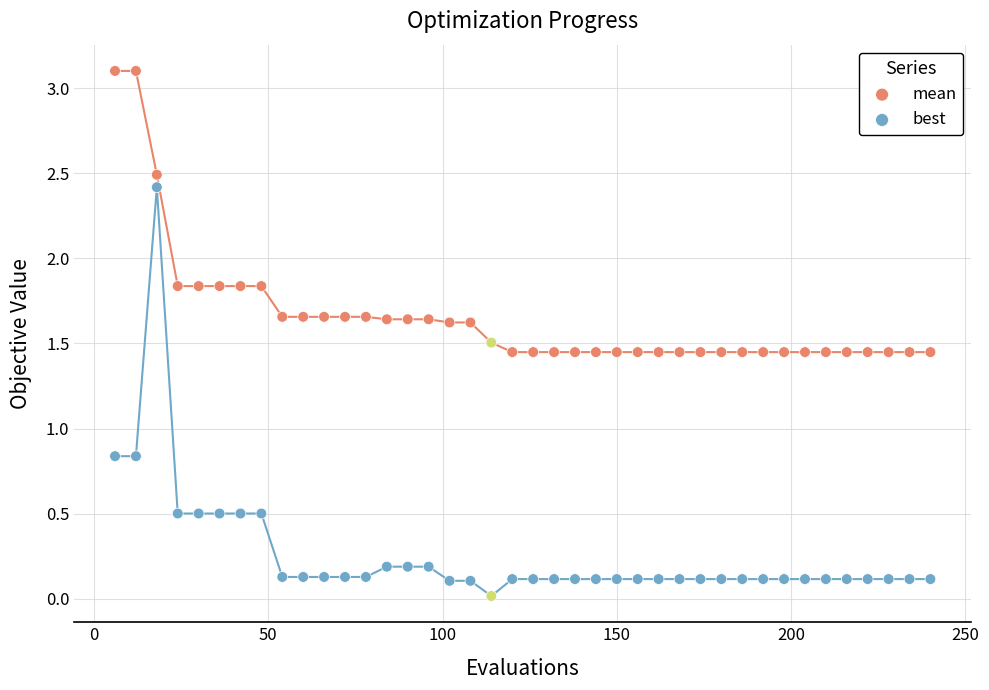

Across all data points, what is the range of Y values (max minus min)?

3.1